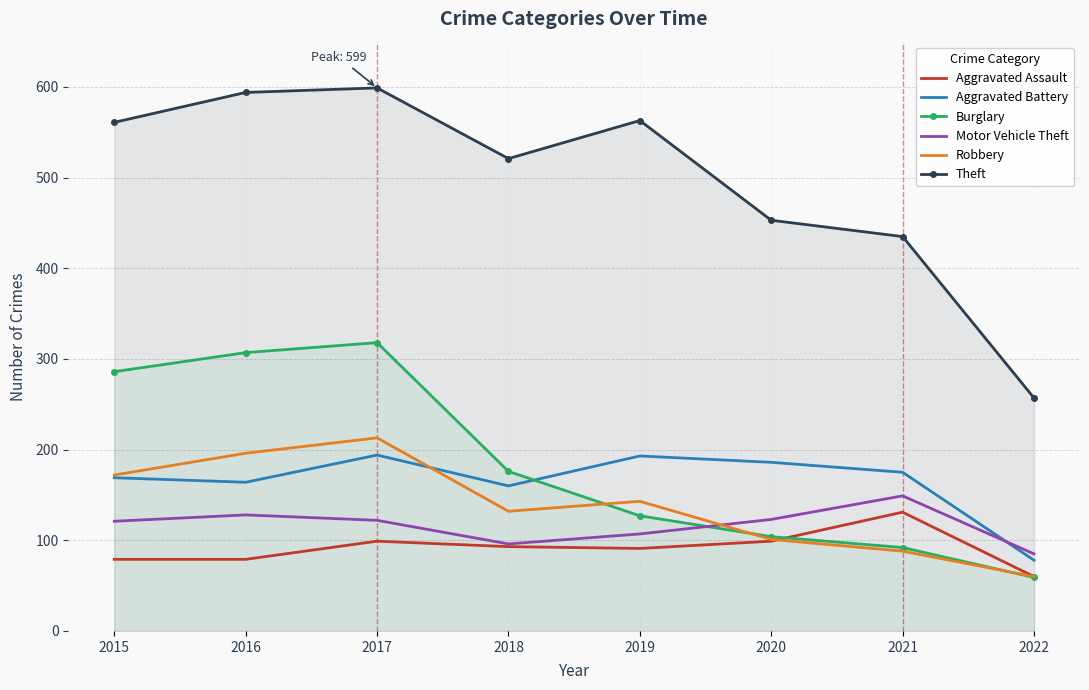

Is it true that Aggravated Battery equals 164 at 2016?

True